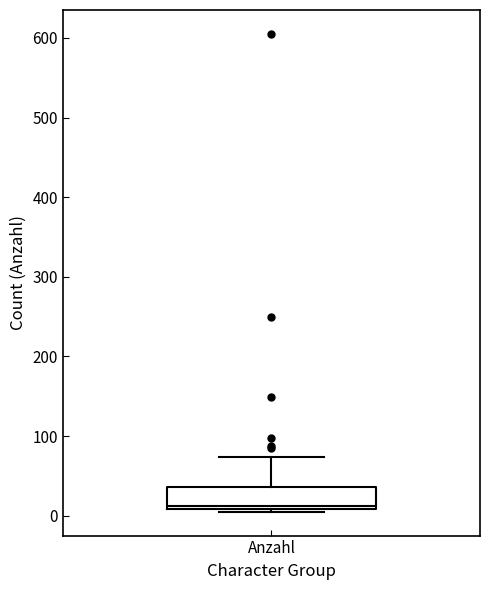

Read this box plot against the y-axis: the position of the median line, the range covered by the box, and the ends of both whiskers. The values are not printed on the chart, so give them approximately, as read against the axis.

median 10 (just above the box's lower edge), box 10 to 40, whiskers 10 to 70